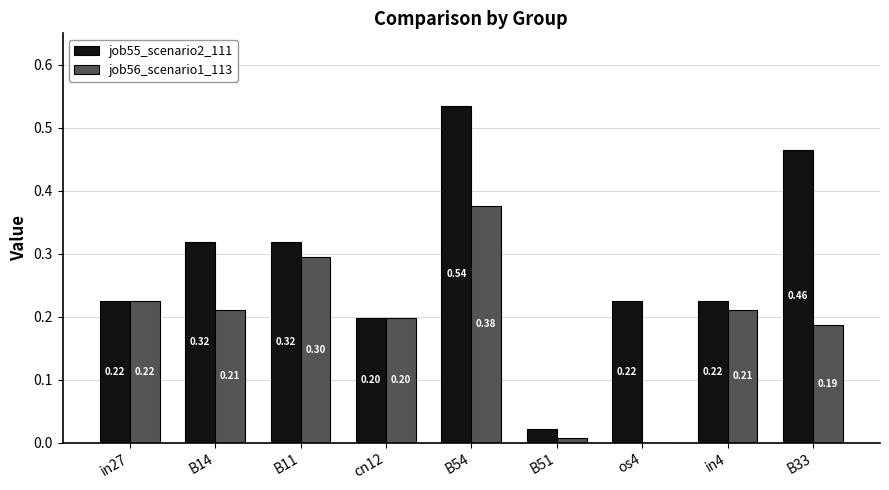

Is the value of job56_scenario1_113 at os4 greater than the value of job55_scenario2_111 at B54?

No